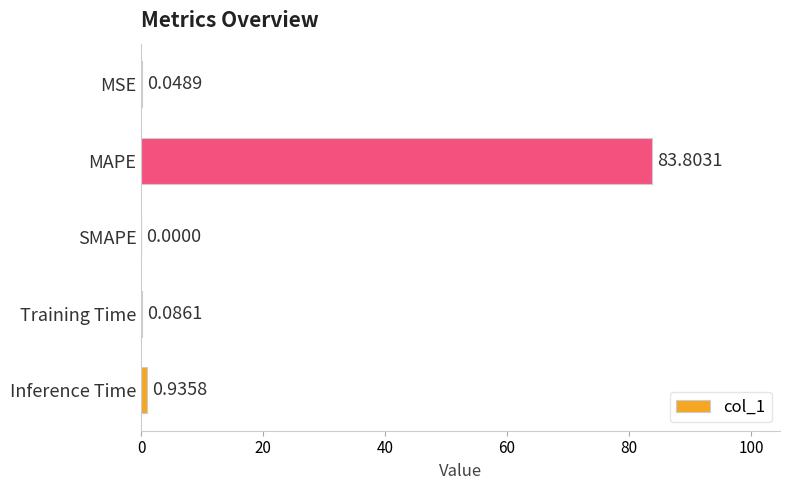

What is the sum of all values?

84.9